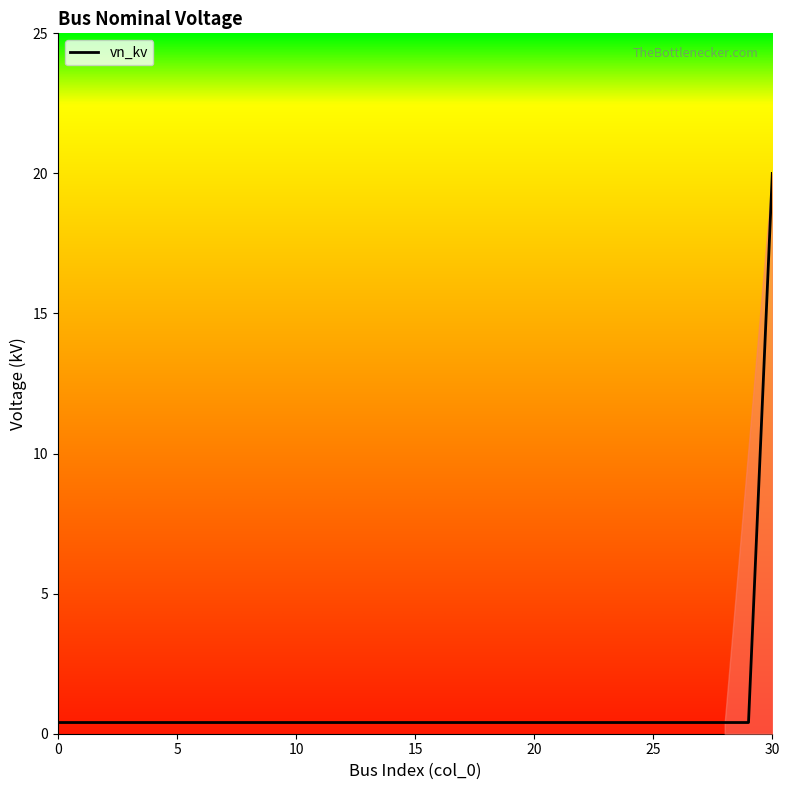

What is the maximum value shown in the chart?

20.0